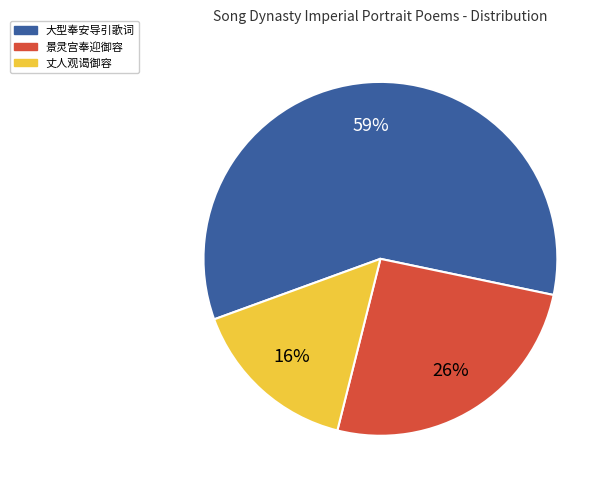

What percentage is the 景灵宫奉迎御容 slice, to the nearest percent?

26%